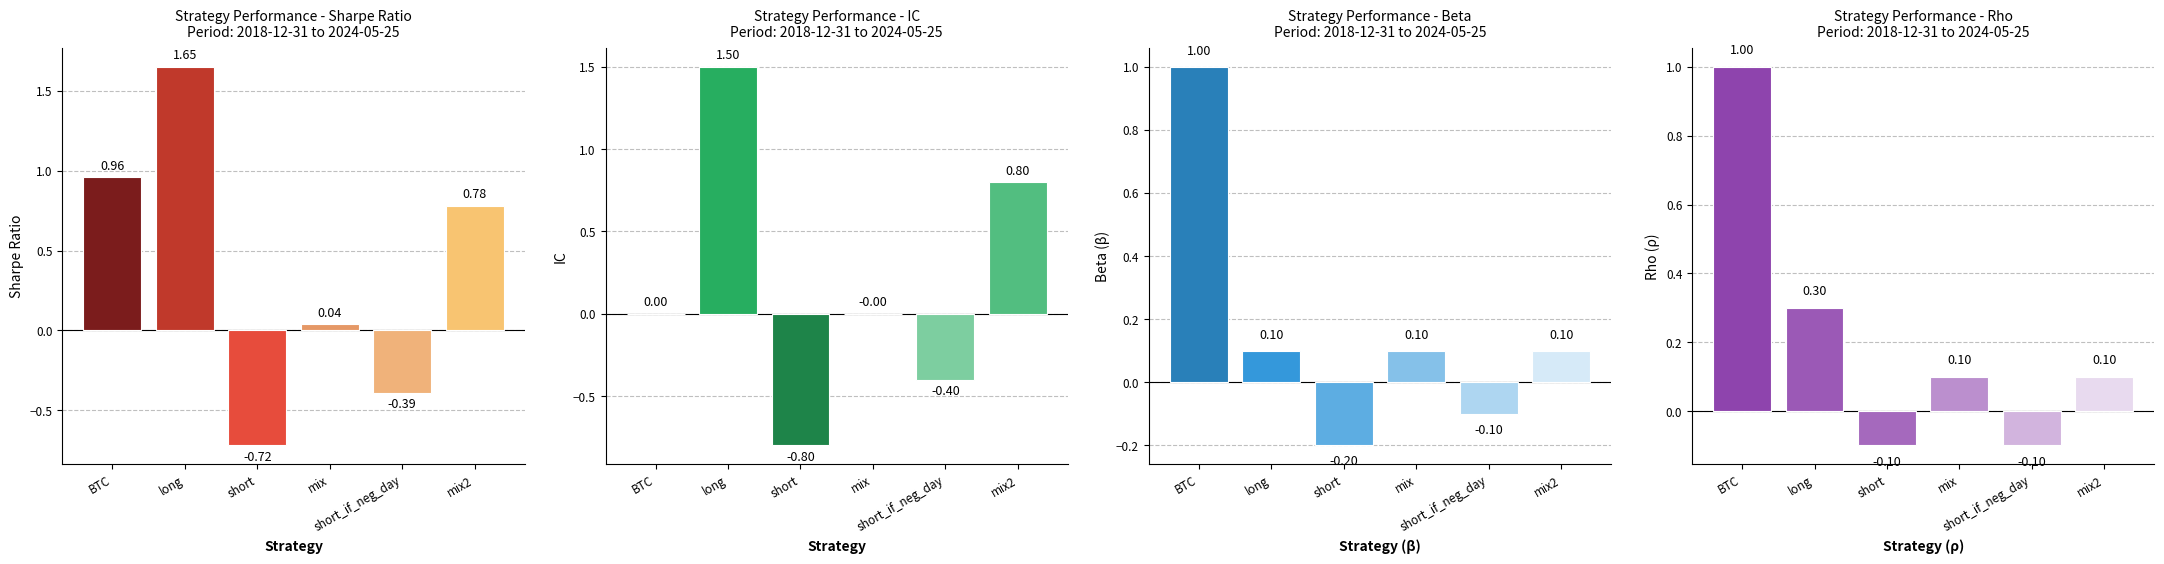

Is the value of rho at BTC greater than the value of beta at mix?

Yes